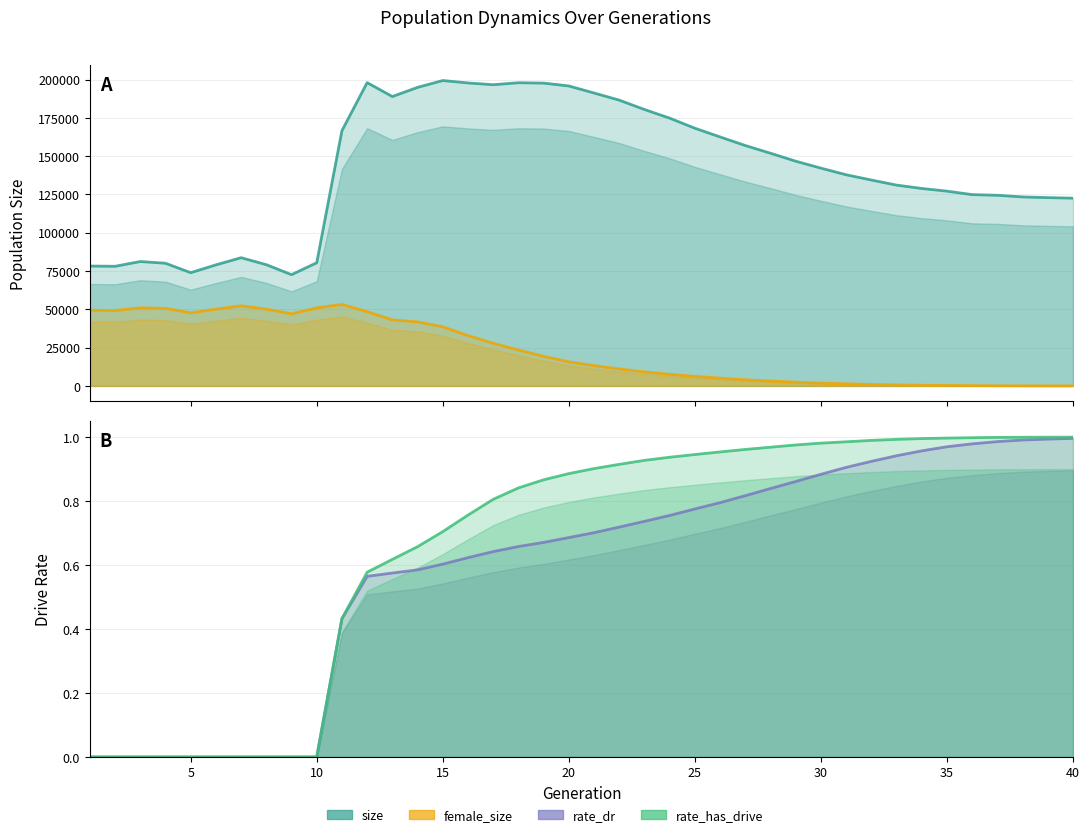

At which category is the sum across all series the highest?

12